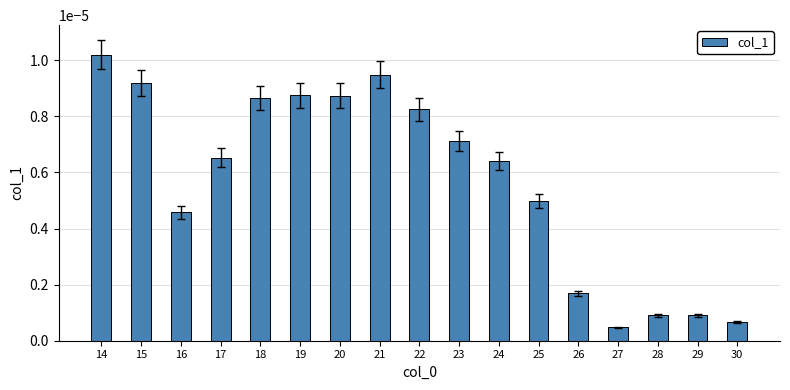

Between 29 and 16, which is larger?

16